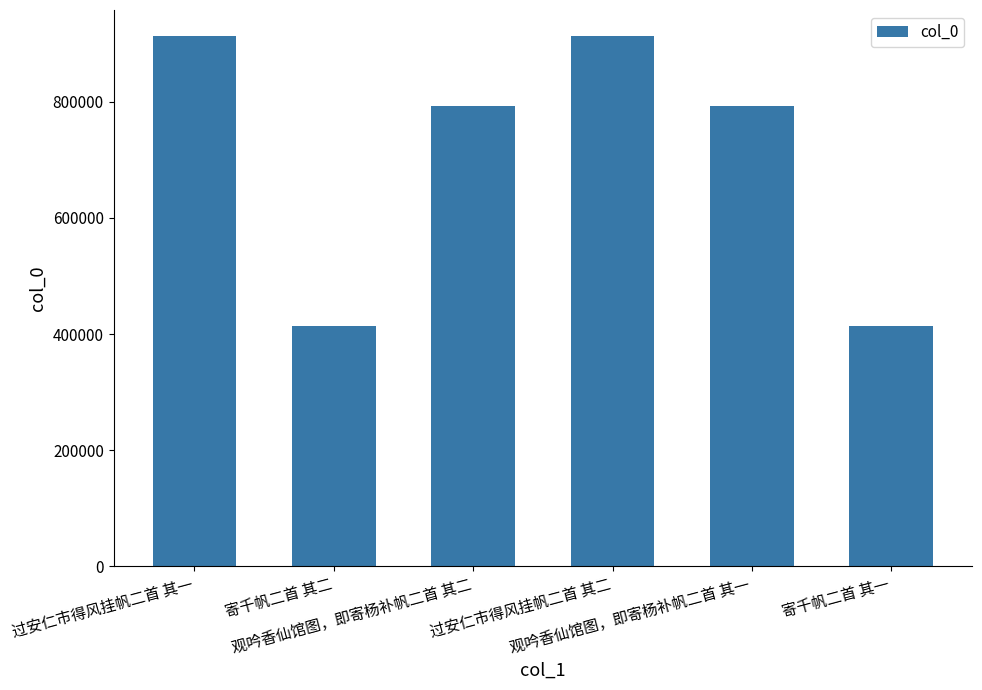

What is the label of the 1st bar from the left?

过安仁市得风挂帆二首 其一